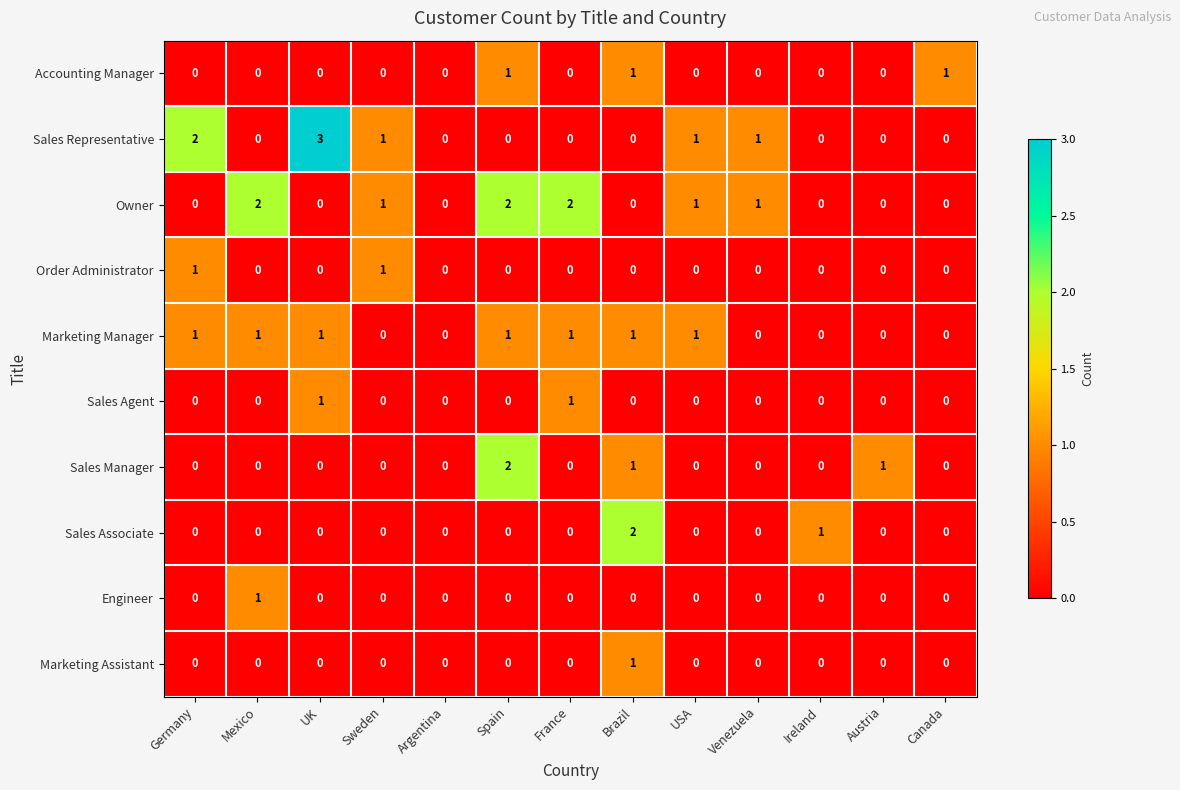

How many distinct data groups are displayed?

10